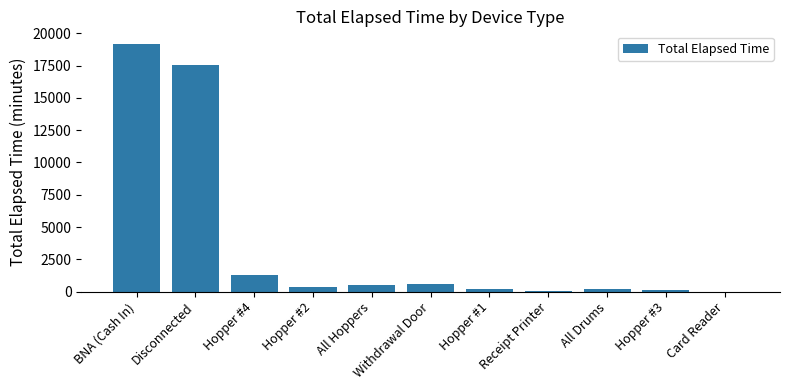

True or false: the data shows 5834 at BNA (Cash In).

False